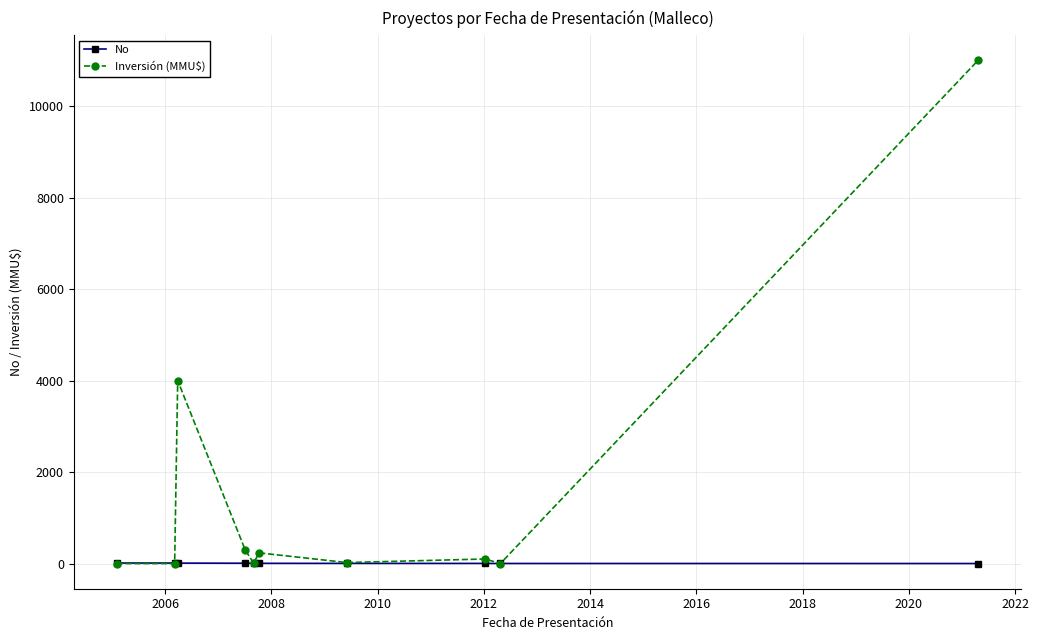

What is the maximum value for Inversión (MMU$)?

11000